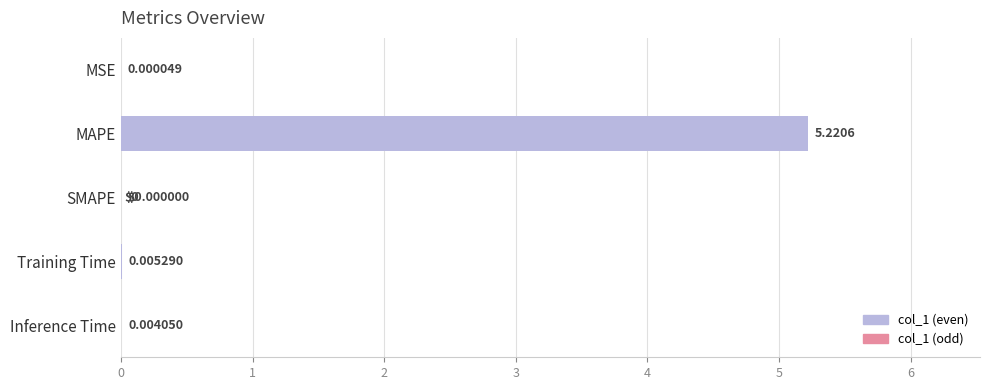

Are the bars grouped side by side (vs. stacked)?

No